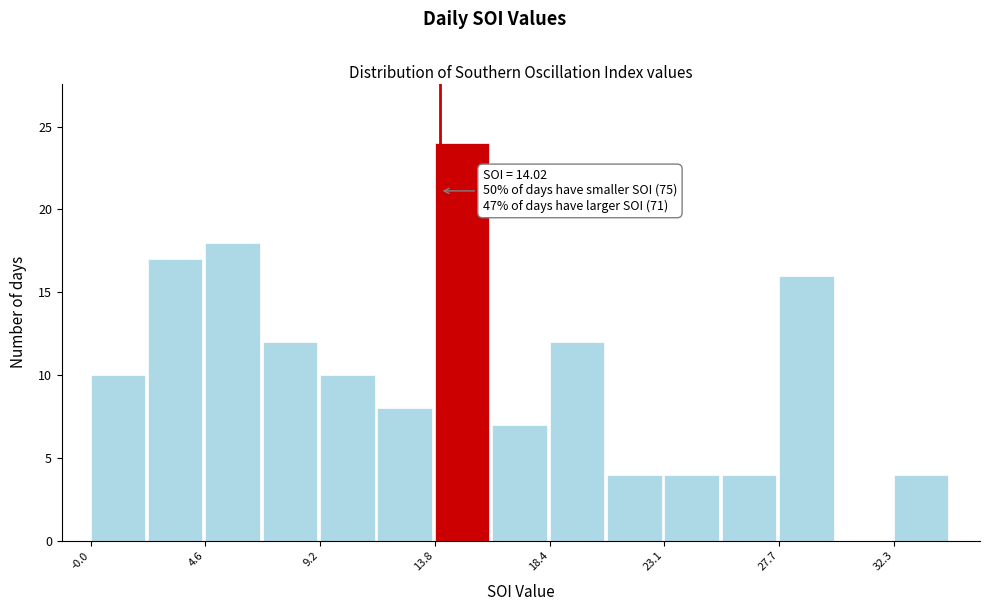

Which range on the x-axis has the tallest bar?

14.0 to 16.0